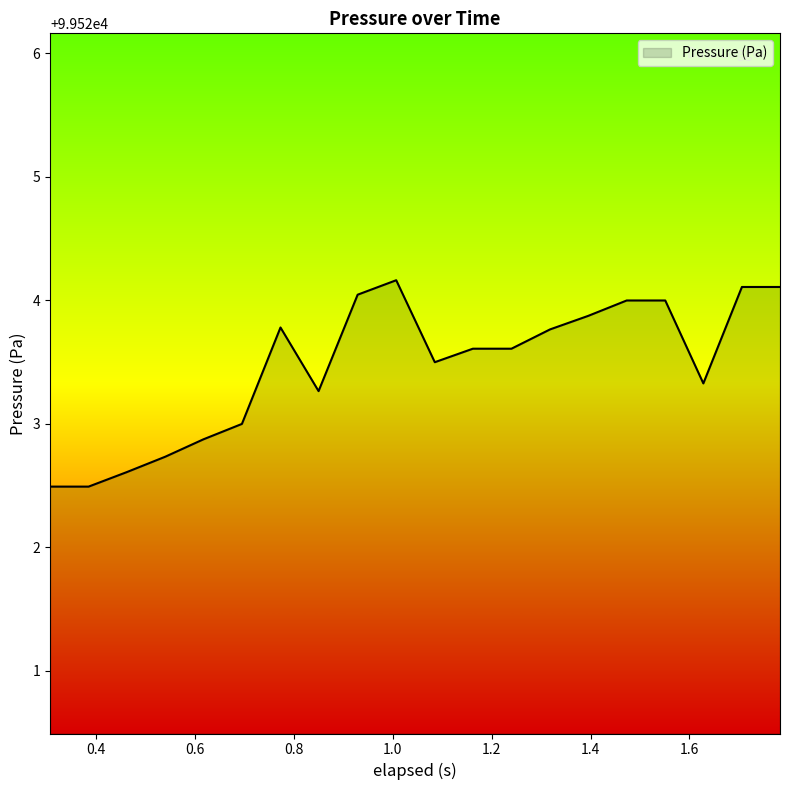

How many distinct data groups are displayed?

1